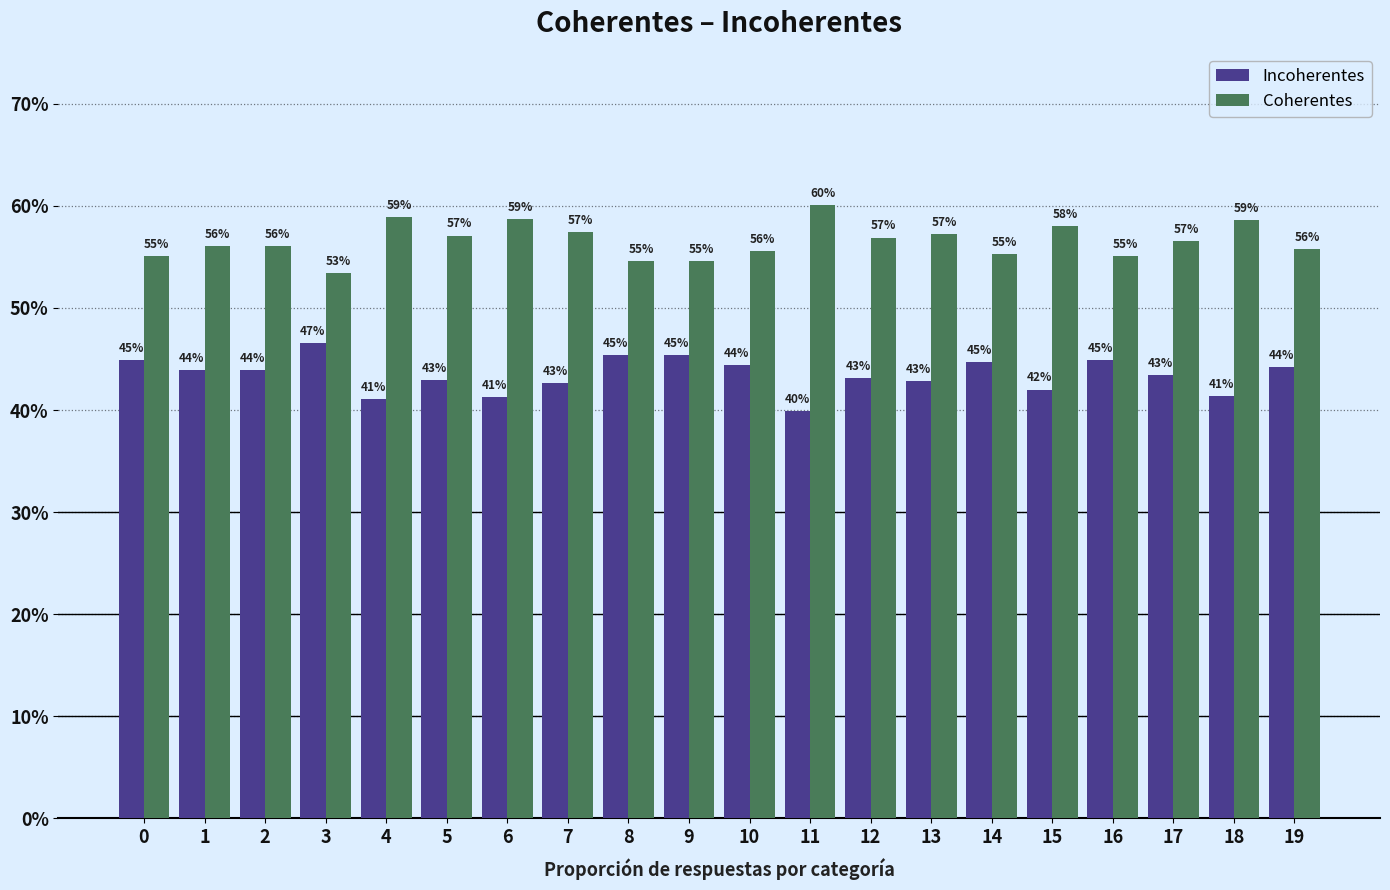

Between 1 and 5, which is larger?

1